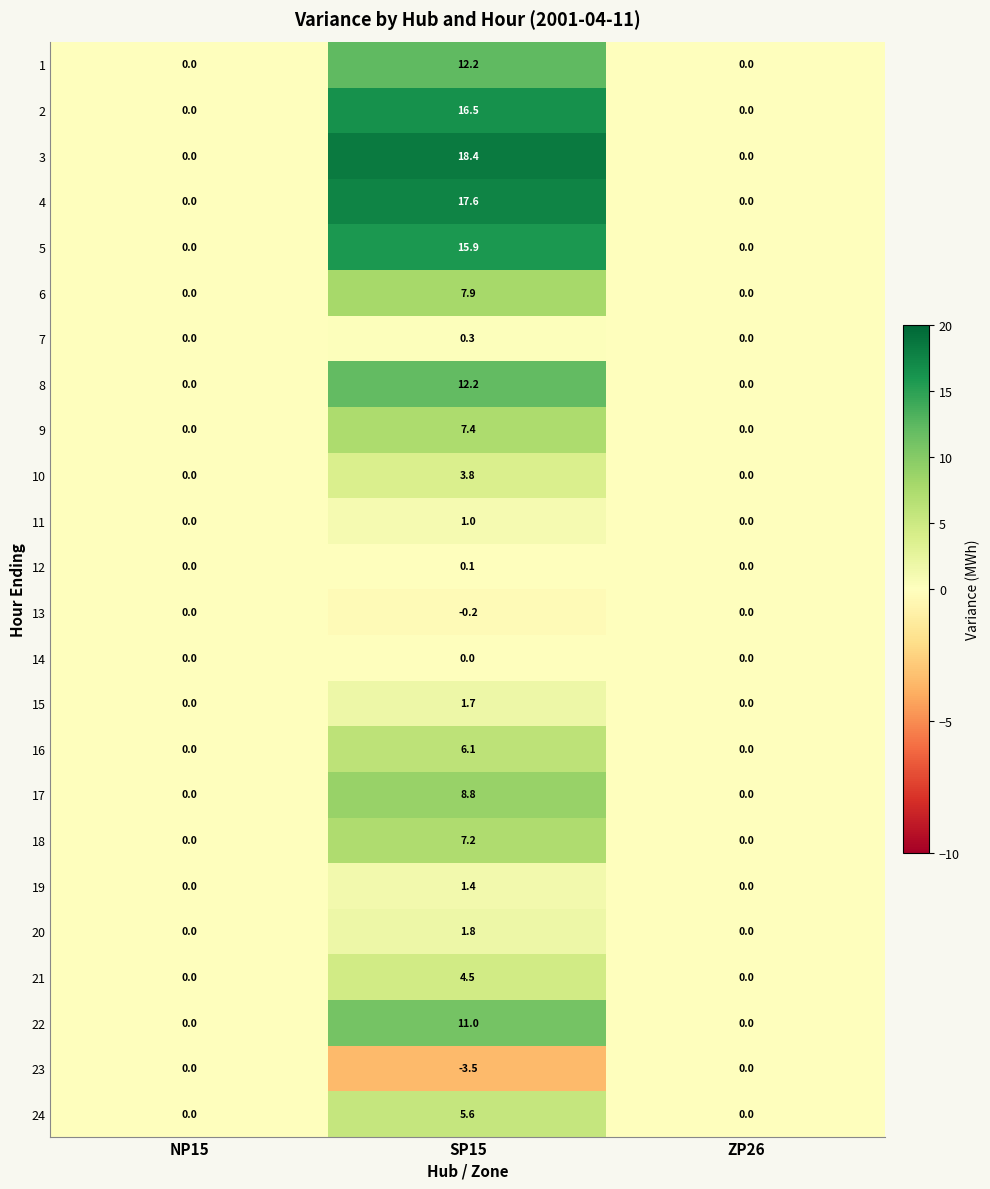

The 22 series shows 0.0 at ZP26. True or false?

True